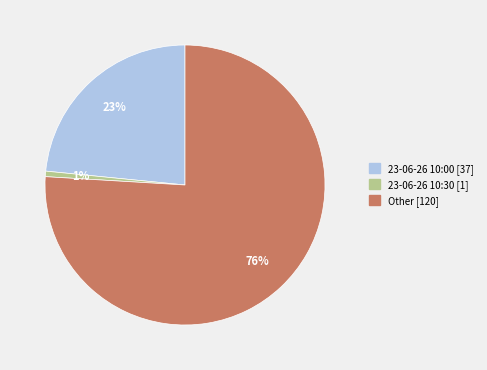

Does any single category account for the majority?

Yes